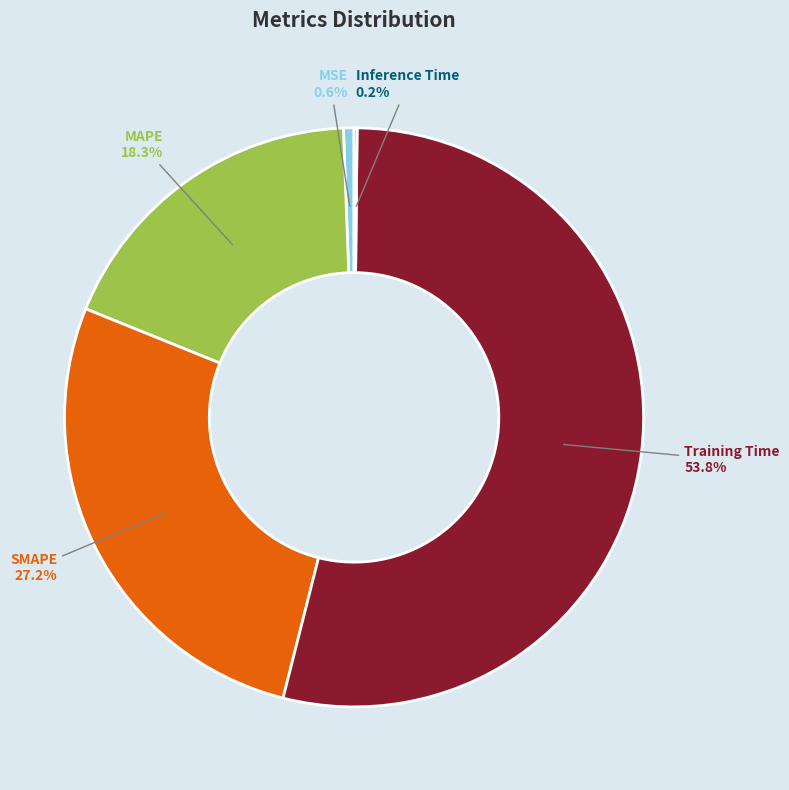

To the nearest percent, what is the difference between the largest and smallest slice percentages?

54%